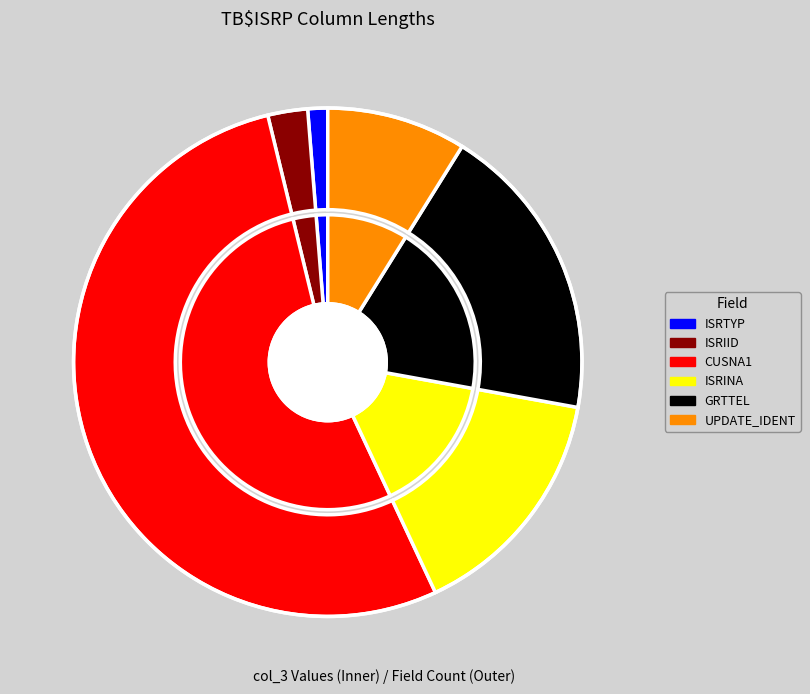

Do ISRIID and ISRTYP together represent more than half of the pie?

No